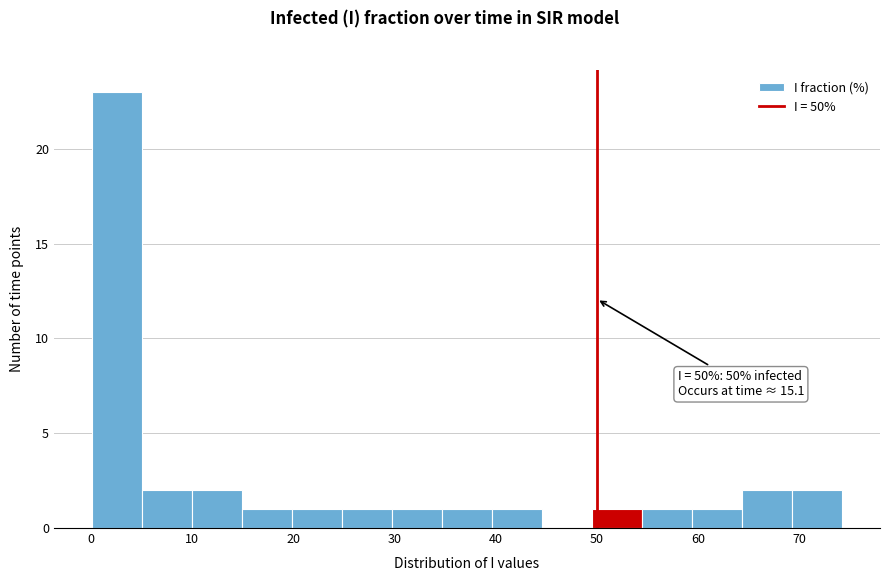

Which range on the x-axis has the tallest bar?

0 to 5